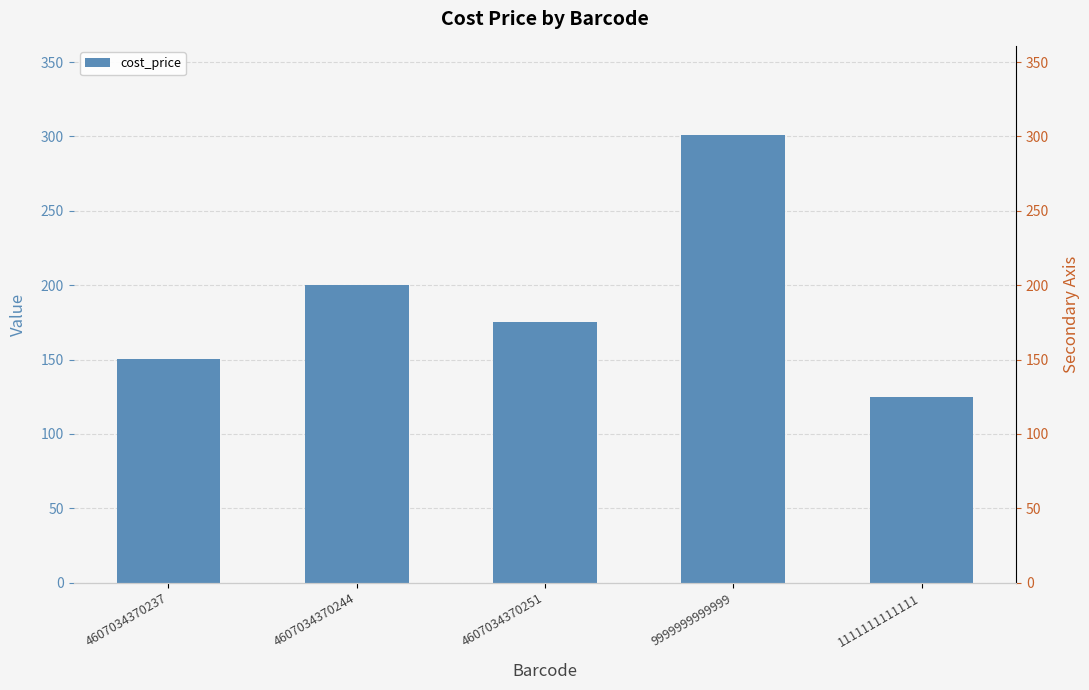

What is the label of the 1st bar from the right?

1111111111111